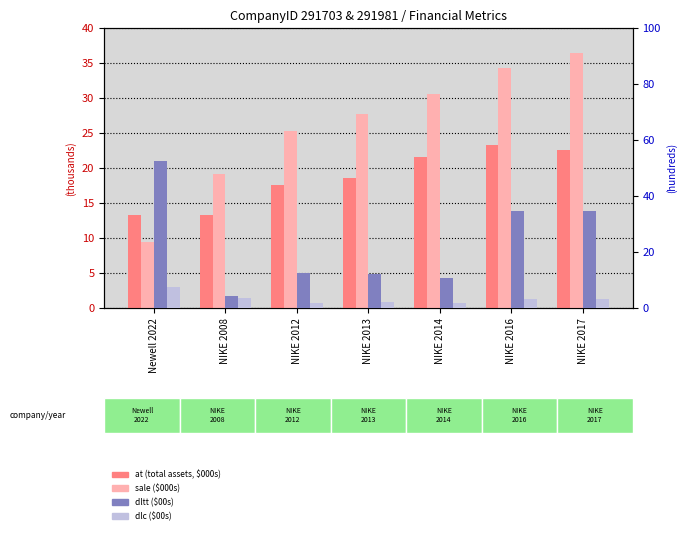

At which label is sale closest to 22?

NIKE 2008